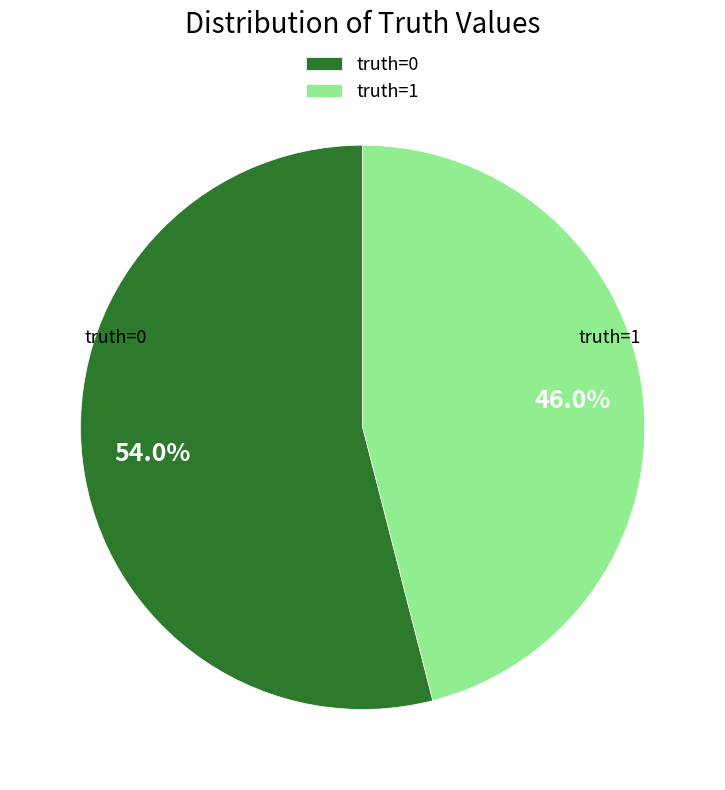

How many segments does this pie chart have?

2